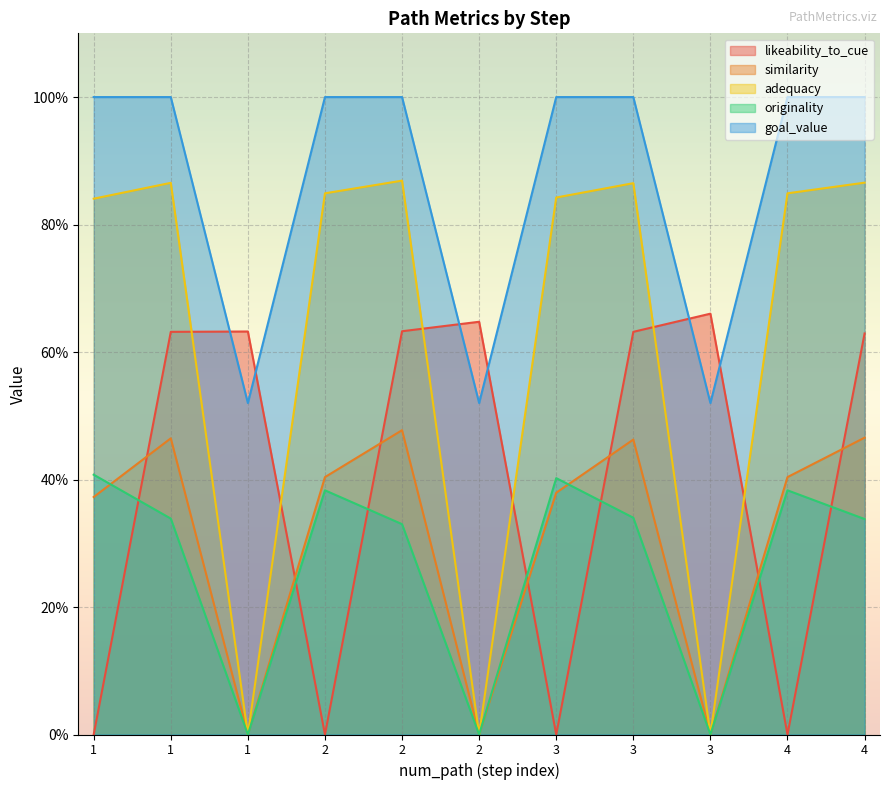

List the series in order of their peak value, highest first.

goal_value, adequacy, likeability_to_cue, similarity, originality